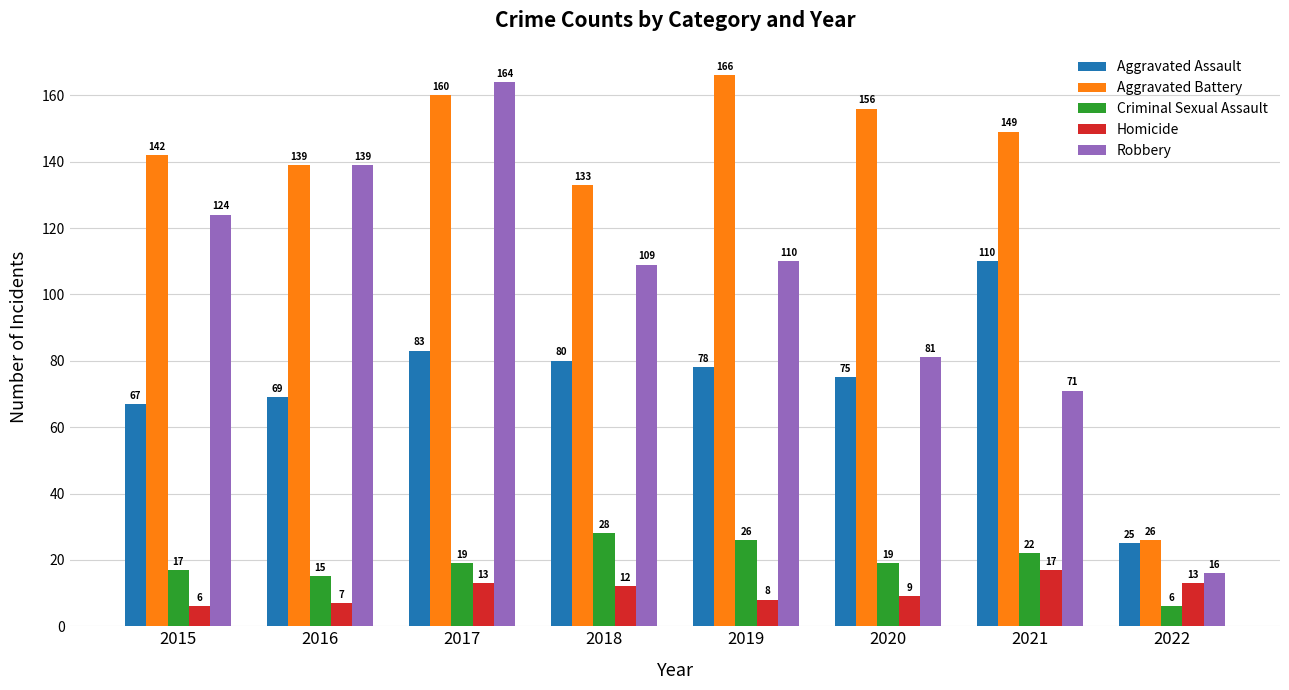

Which category has the lowest value in the Criminal Sexual Assault series?

2022